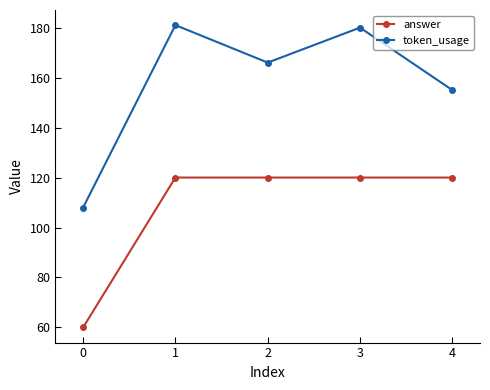

True or false: token_usage and answer cross at least once.

False